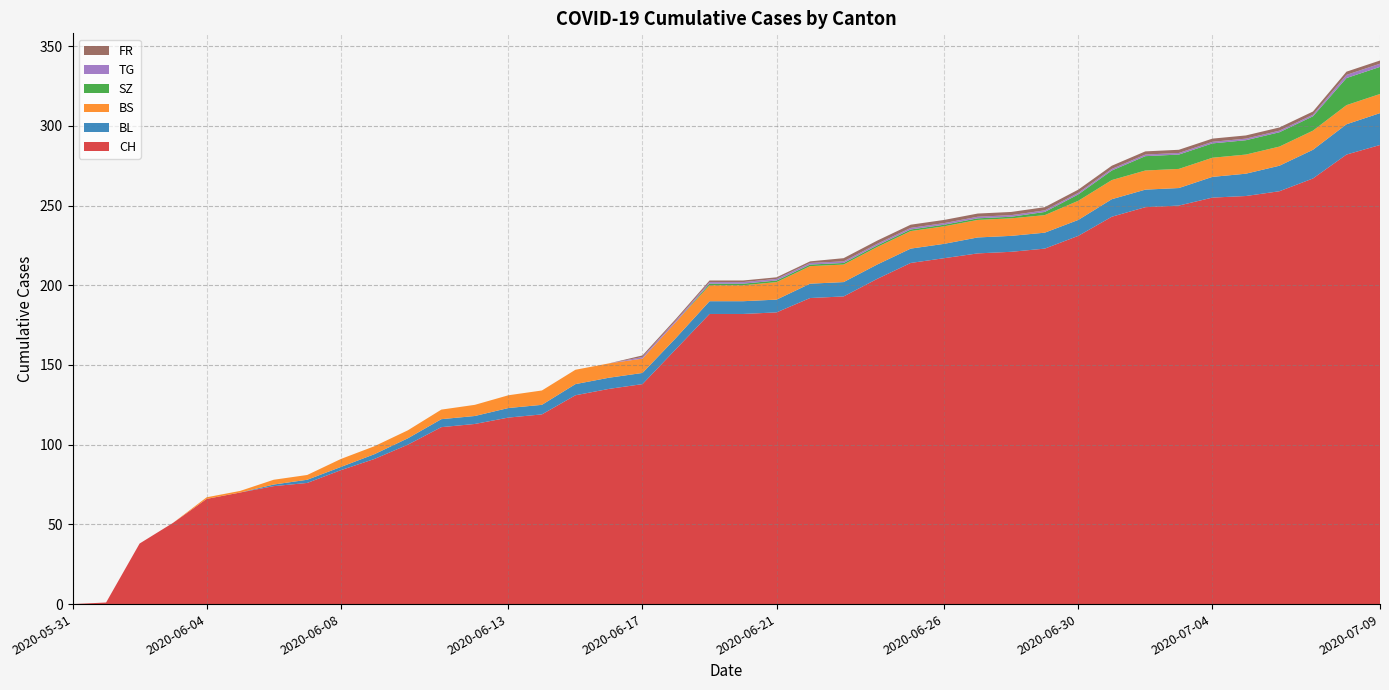

Reading left to right, transcribe all the data shown in this chart.

CH: 0	1	38	51	66	70	74	76	84	91	100	111	113	117	119	131	135	138	160	182	182	183	192	193	204	214	217	220	221	223	231	243	249	250	255	256	259	267	282	288
BL: 0	0	0	0	0	0	1	2	2	3	4	5	5	6	6	7	7	7	7	8	8	8	9	9	9	9	9	10	10	10	10	11	11	11	13	14	16	18	19	20
BS: 0	0	0	0	1	1	3	3	5	5	5	6	7	8	9	9	9	9	10	10	10	11	11	11	11	11	11	11	11	11	12	12	12	12	12	12	12	12	12	12
SZ: 0	0	0	0	0	0	0	0	0	0	0	0	0	0	0	0	0	0	0	1	1	1	1	1	1	1	1	1	1	2	4	6	9	9	9	9	9	9	17	17
TG: 0	0	0	0	0	0	0	0	0	0	0	0	0	0	0	0	0	1	1	1	1	1	1	1	1	1	1	1	1	1	1	1	1	1	1	1	1	1	2	2
FR: 0	0	0	0	0	0	0	0	0	0	0	0	0	0	0	0	0	1	1	1	1	1	1	2	2	2	2	2	2	2	2	2	2	2	2	2	2	2	2	2